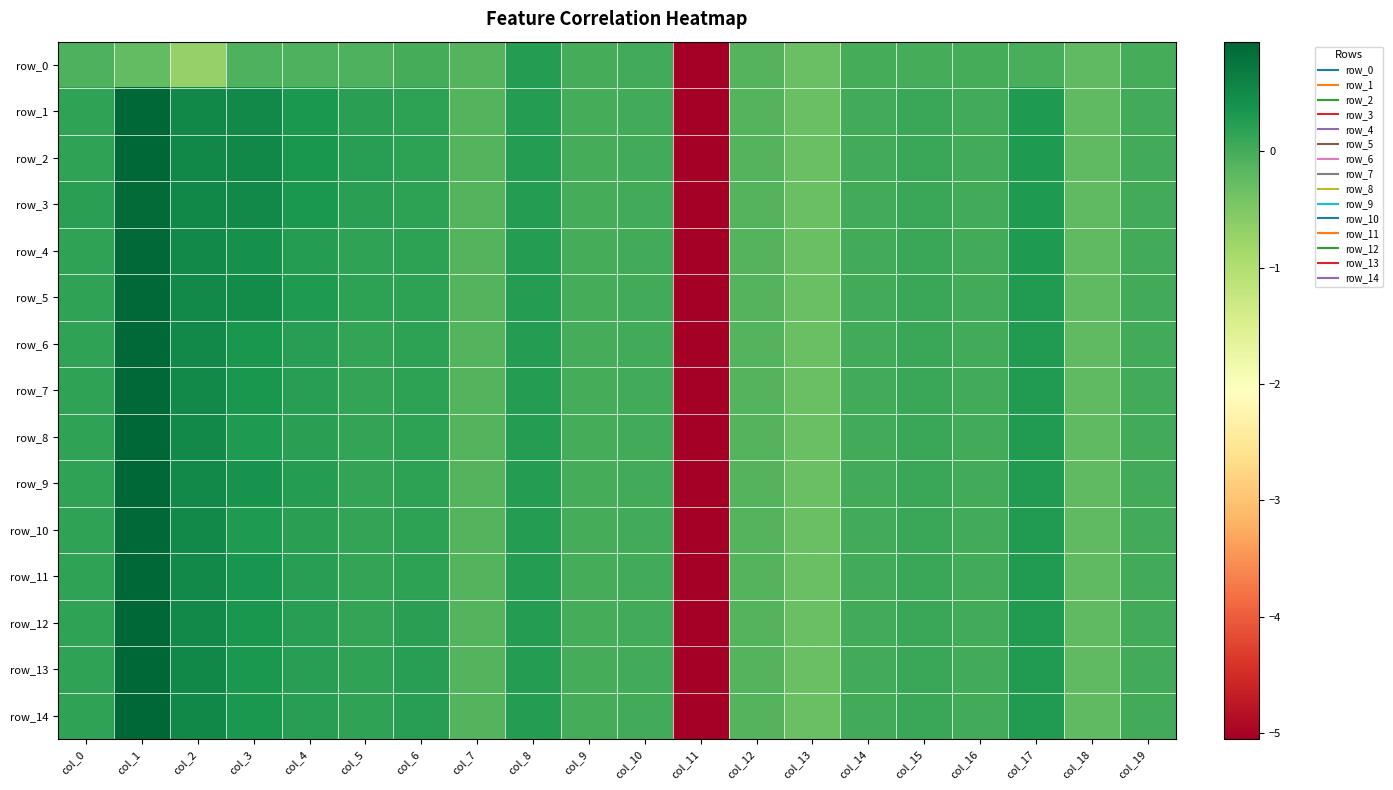

How many values in the row_0 series are below 0?

17